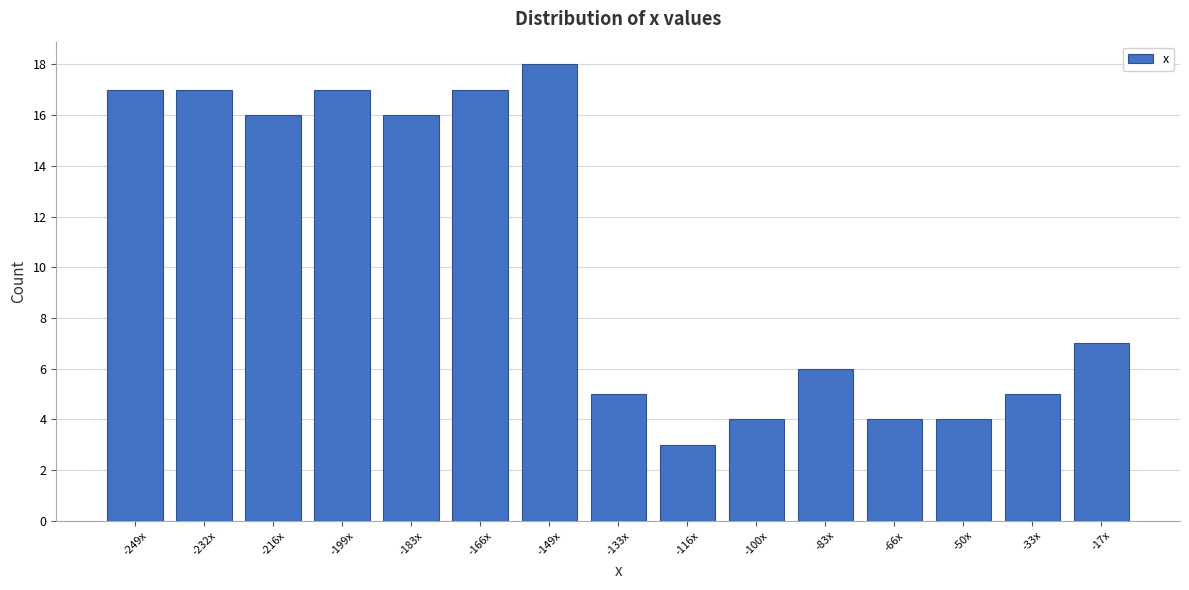

Reading right to left, list all the values displayed in this chart.

7	5	4	4	6	4	3	5	18	17	16	17	16	17	17